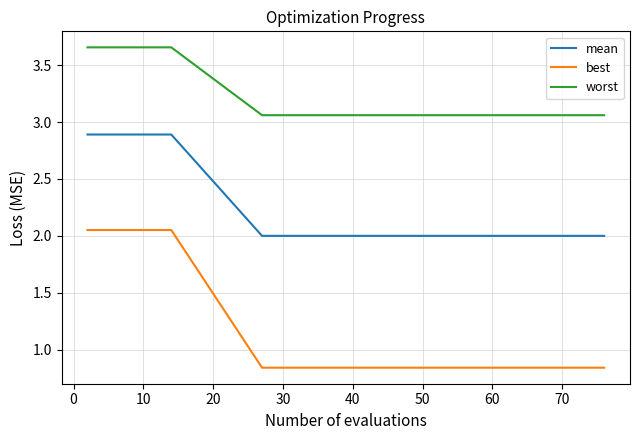

True or false: worst and mean intersect in this chart.

False